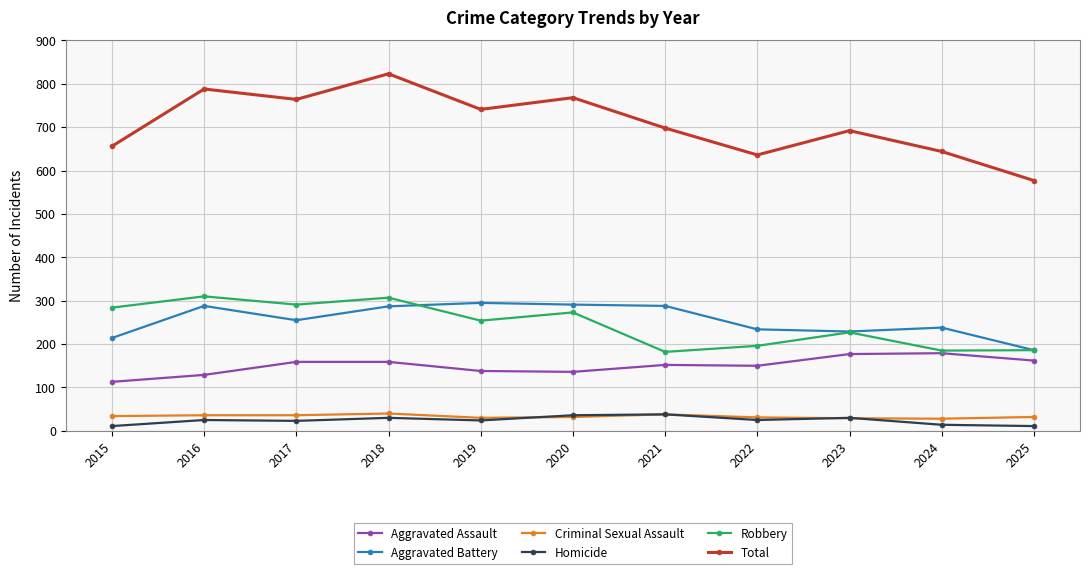

How many data points in Aggravated Battery are less than 255?

5